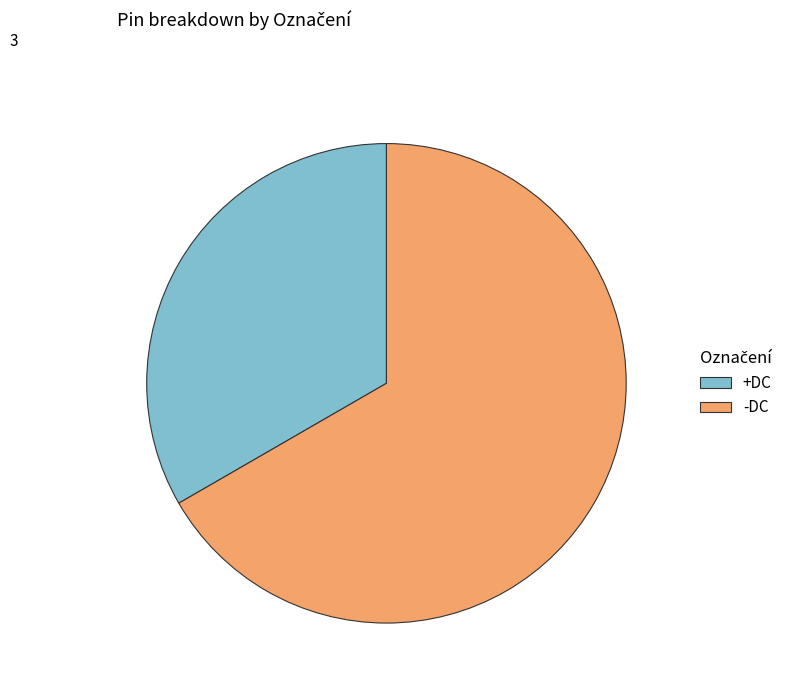

Approximately how many times larger is the value at +DC compared to -DC?

0.5